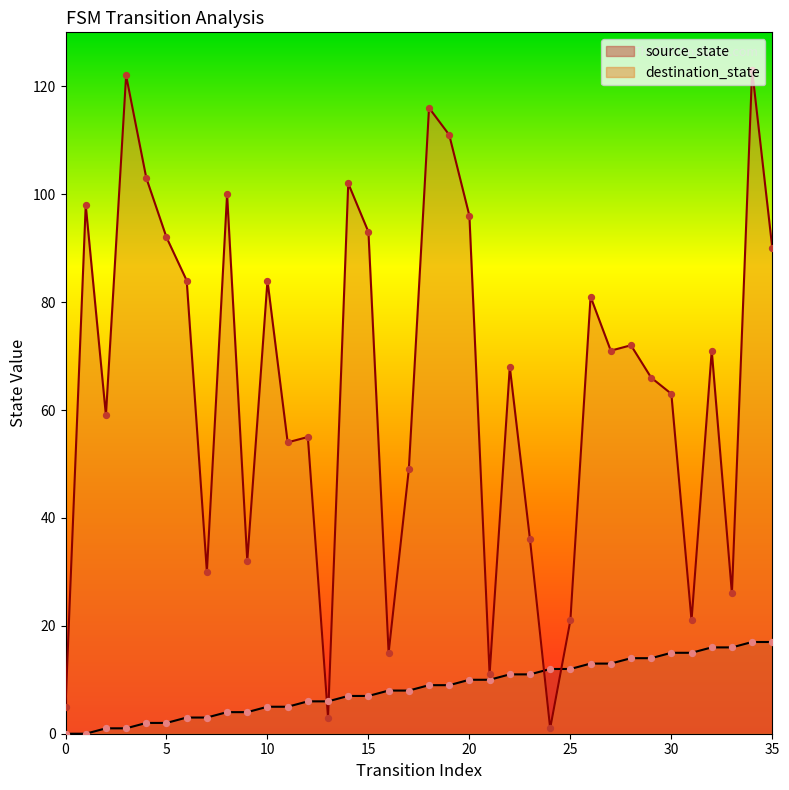

At which category is the sum across all series the highest?

34